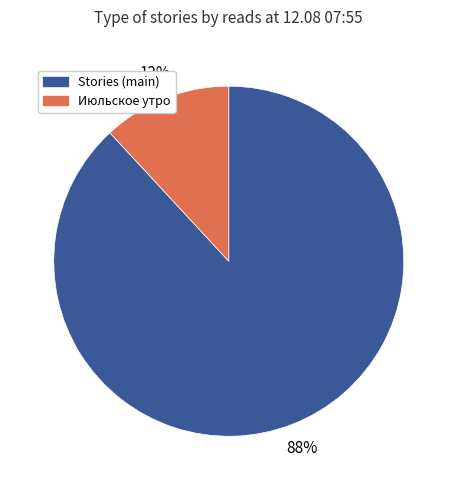

To the nearest percent, what is the average slice percentage?

50%